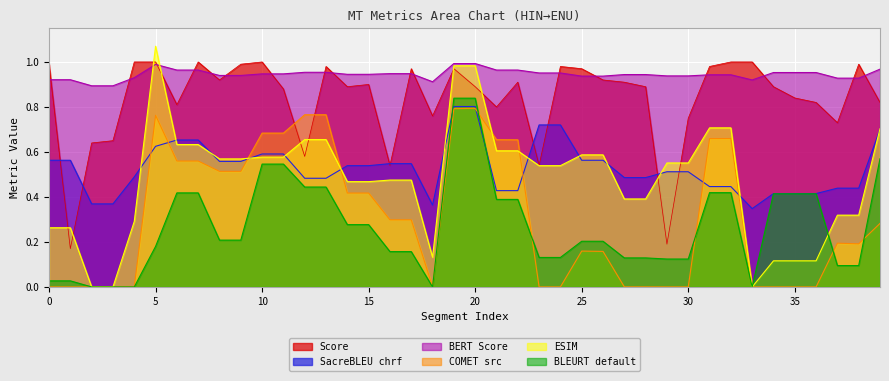

Which series has the largest range (max minus min)?

ESIM